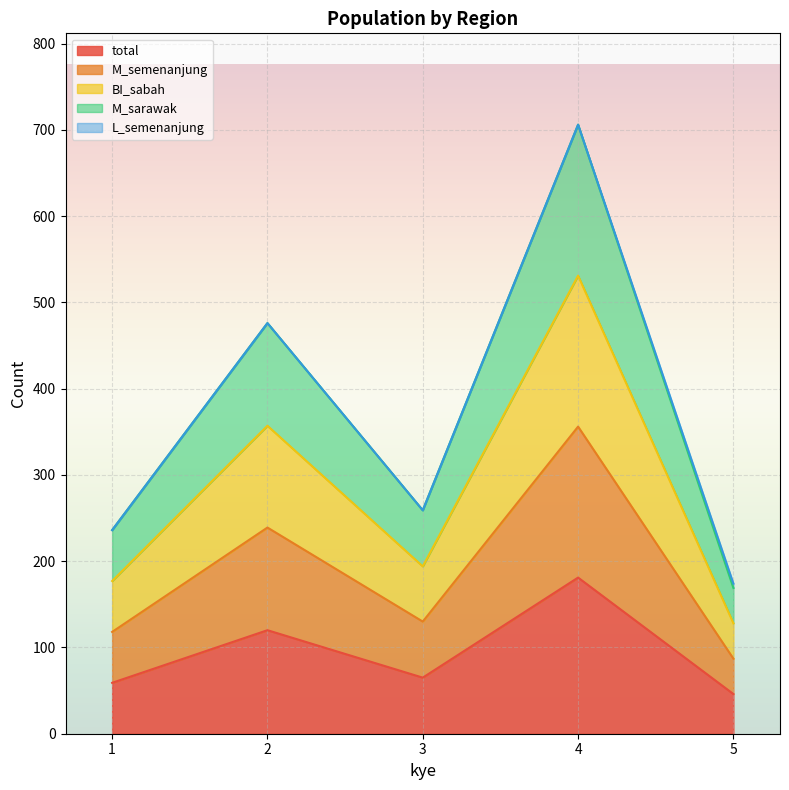

At which label does M_sarawak reach its minimum?

5